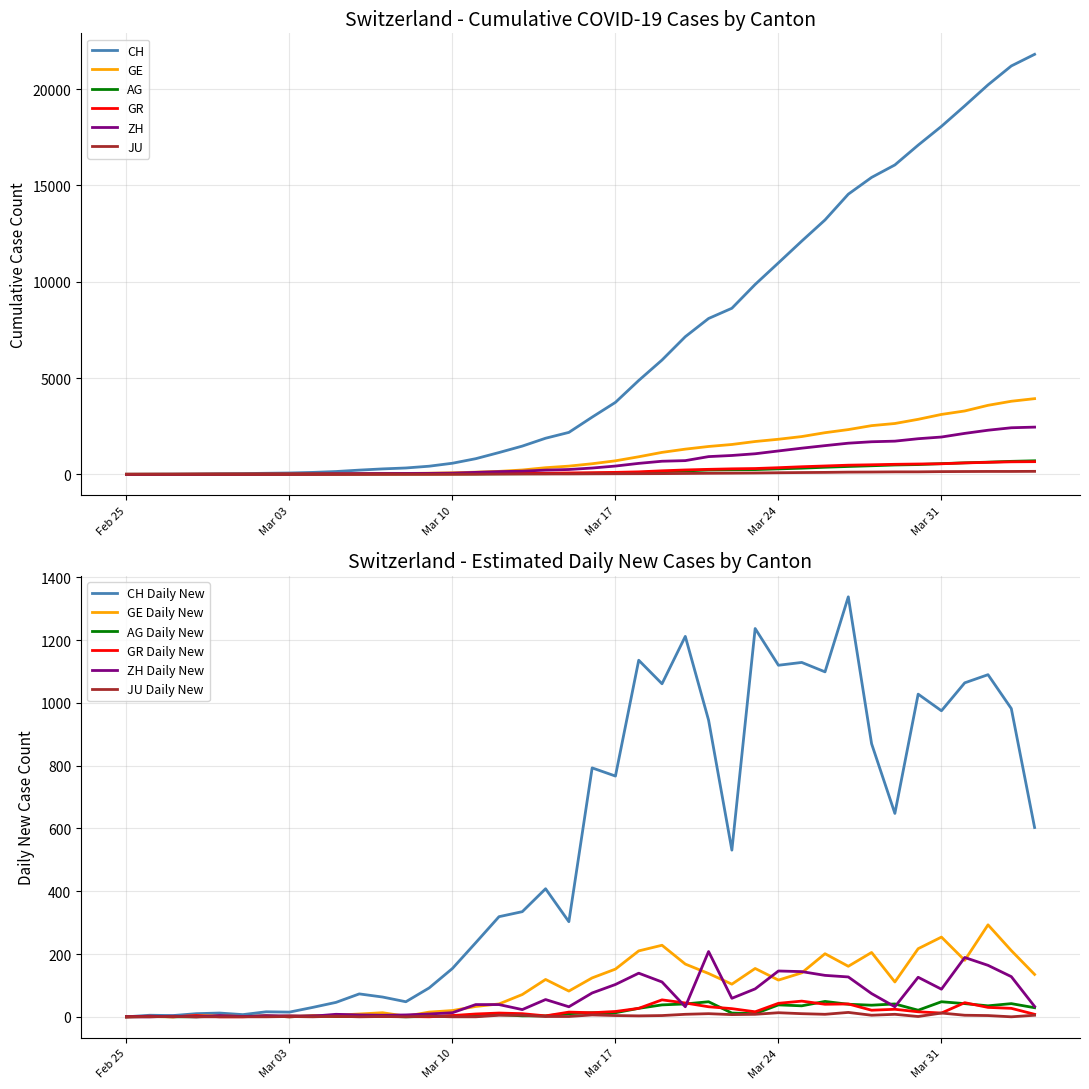

What is the maximum value for AG?

702